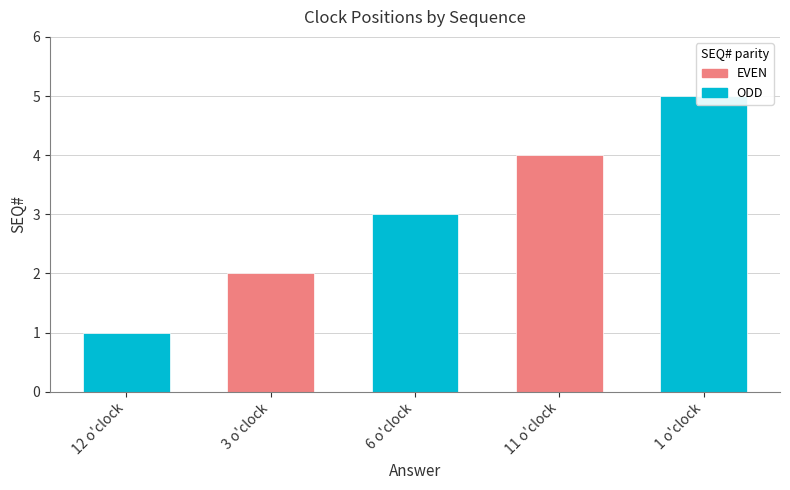

How many bars are there in total?

5